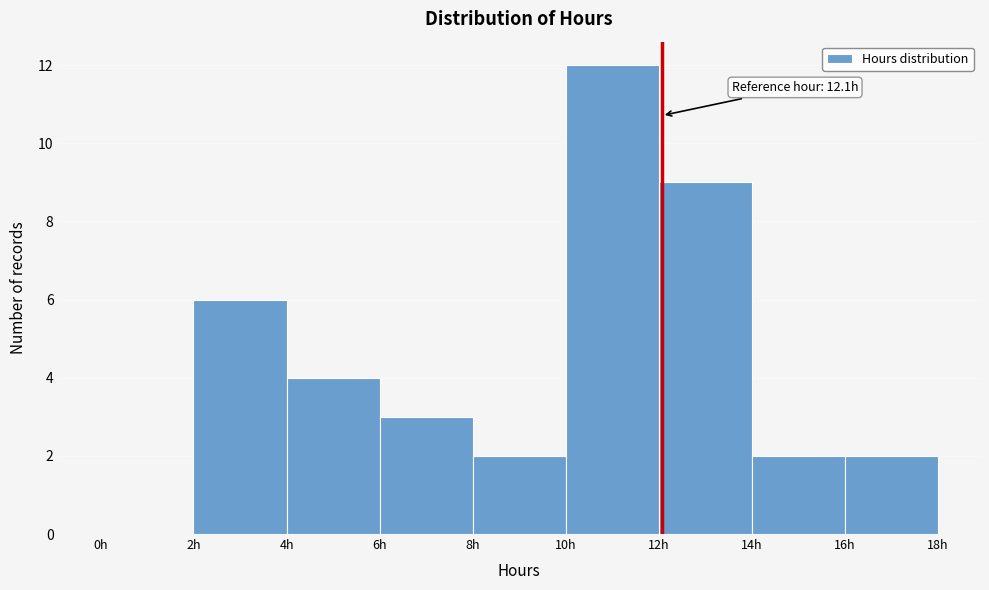

Which range on the x-axis has the tallest bar?

10 to 12